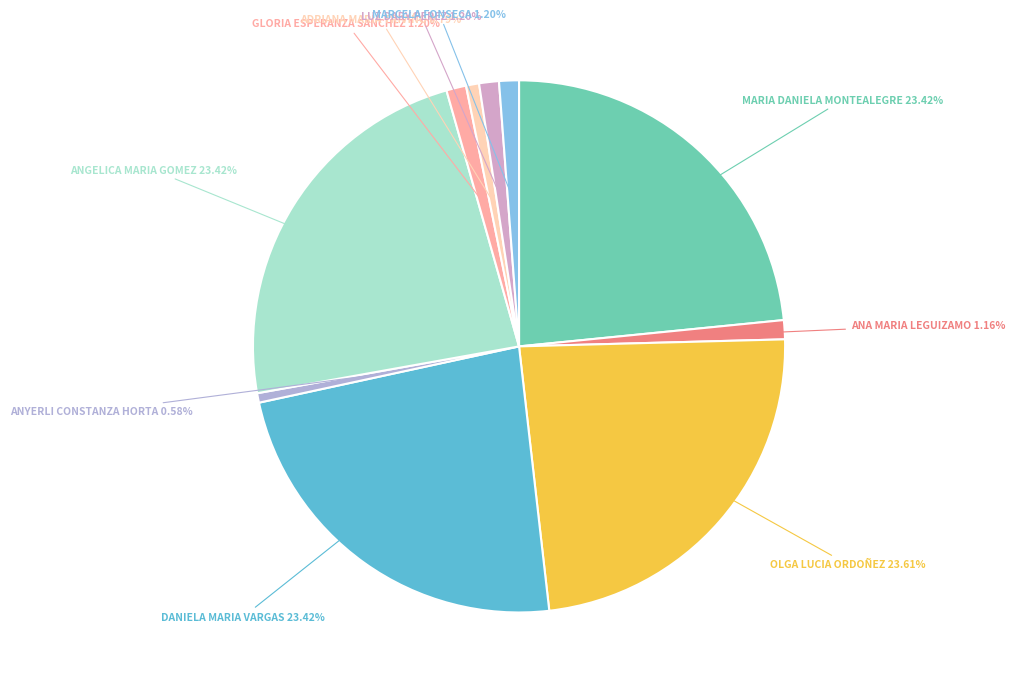

Does any single category account for the majority?

No